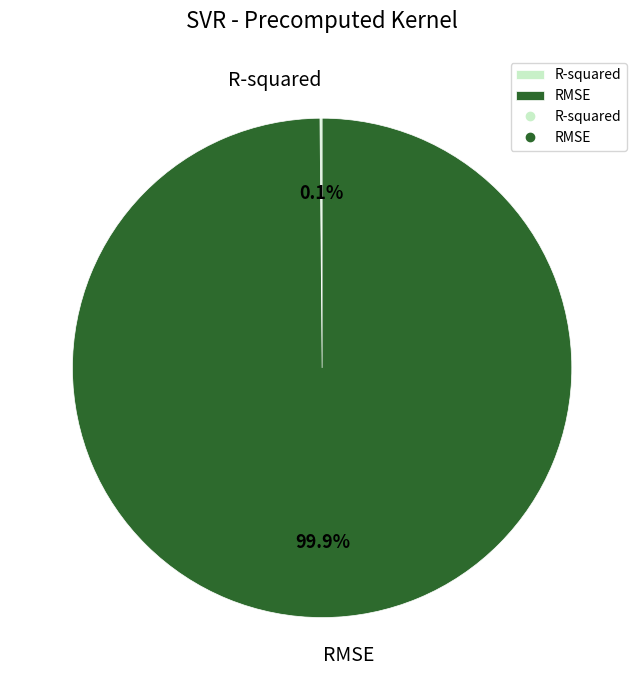

Is there any slice that represents more than half of the pie?

Yes